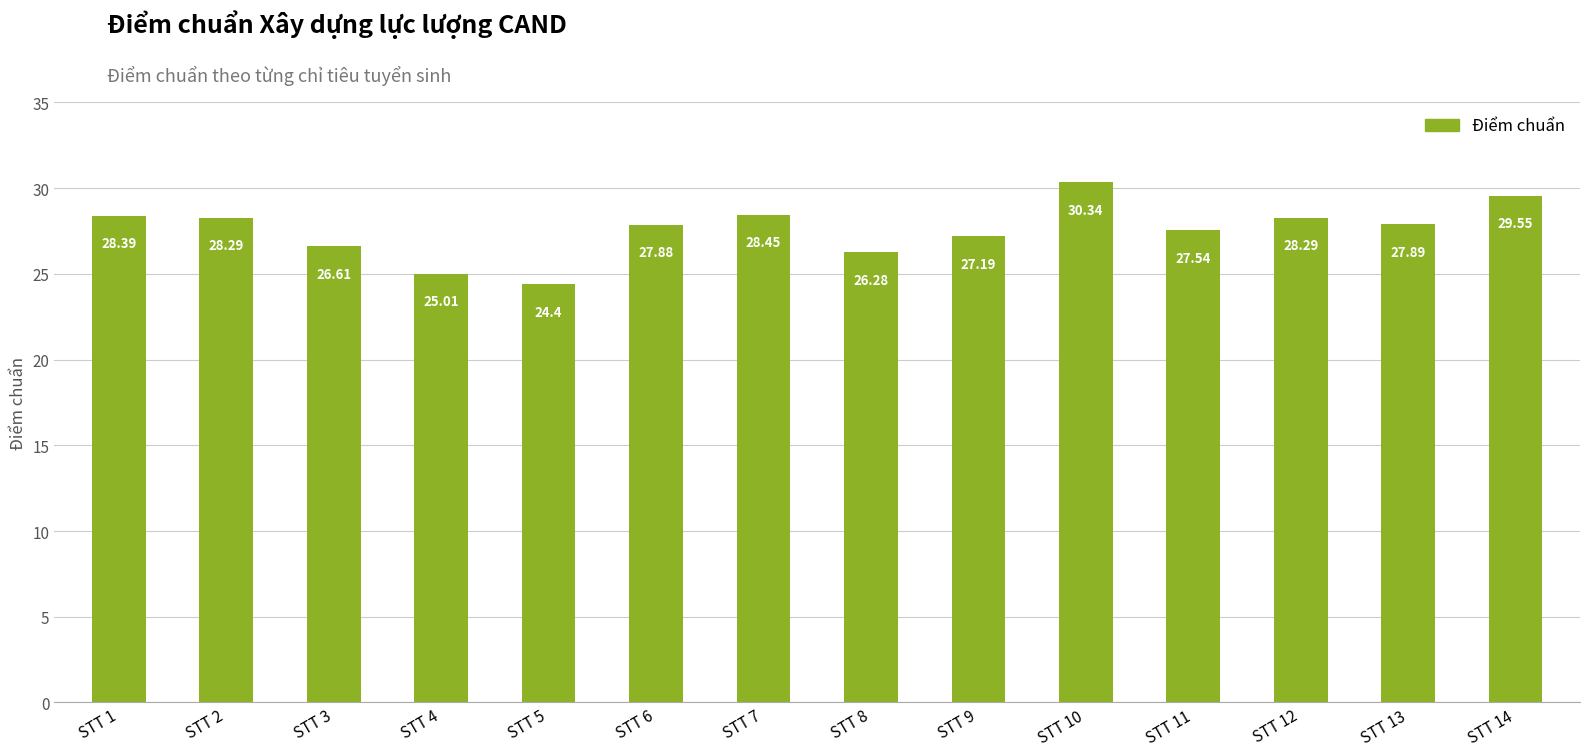

What is the difference between the maximum and second lowest values?

5.3